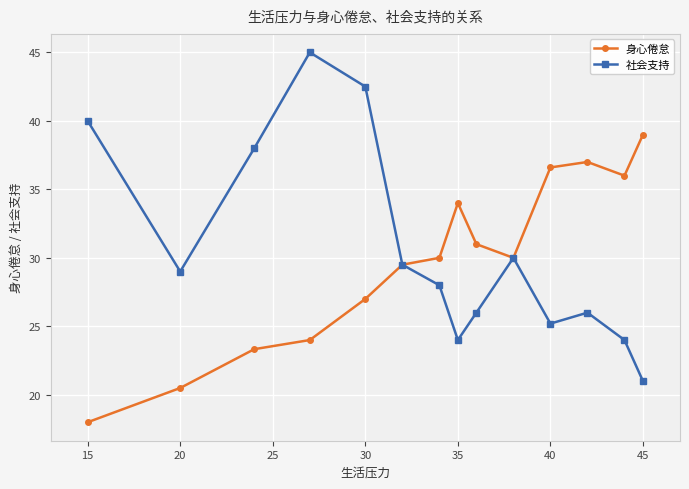

Reading left to right, extract all data points from this chart.

身心倦怠: 18.0	20.5	23.3	24.0	27.0	29.5	30.0	34.0	31.0	30.0	36.6	37.0	36.0	39.0
社会支持: 40.0	29.0	38.0	45.0	42.5	29.5	28.0	24.0	26.0	30.0	25.2	26.0	24.0	21.0